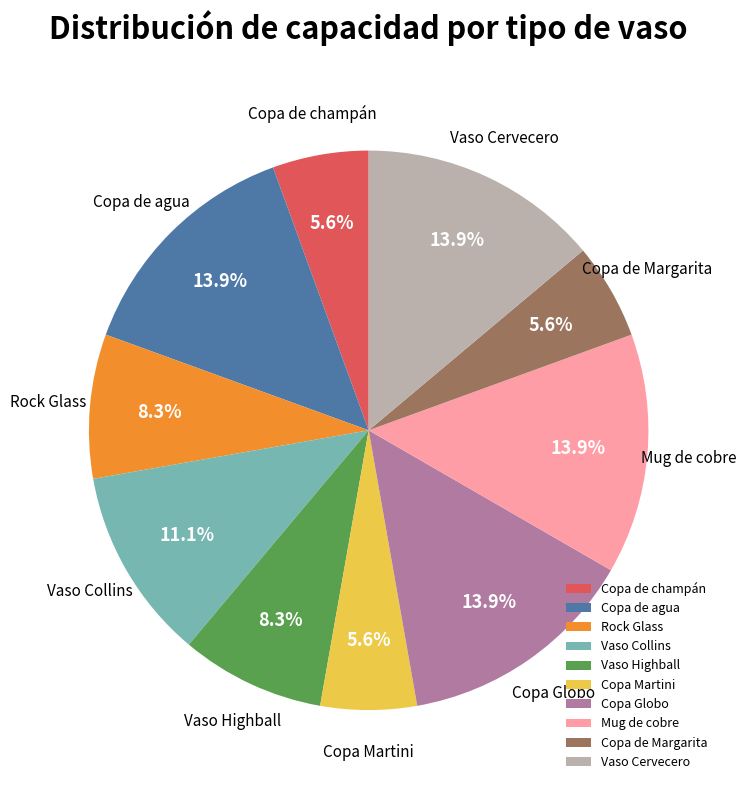

How many segments does this pie chart have?

10